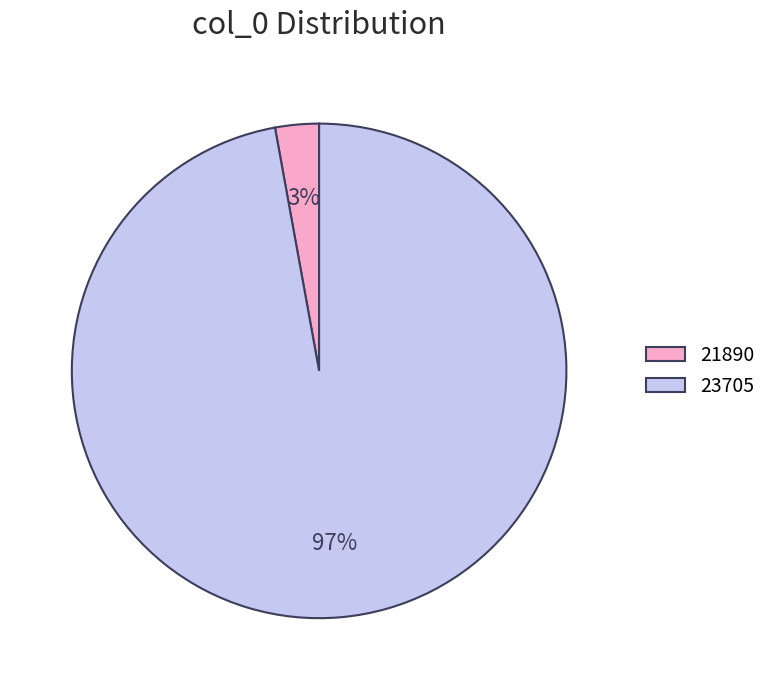

Which slice represents more than half of the pie?

23705